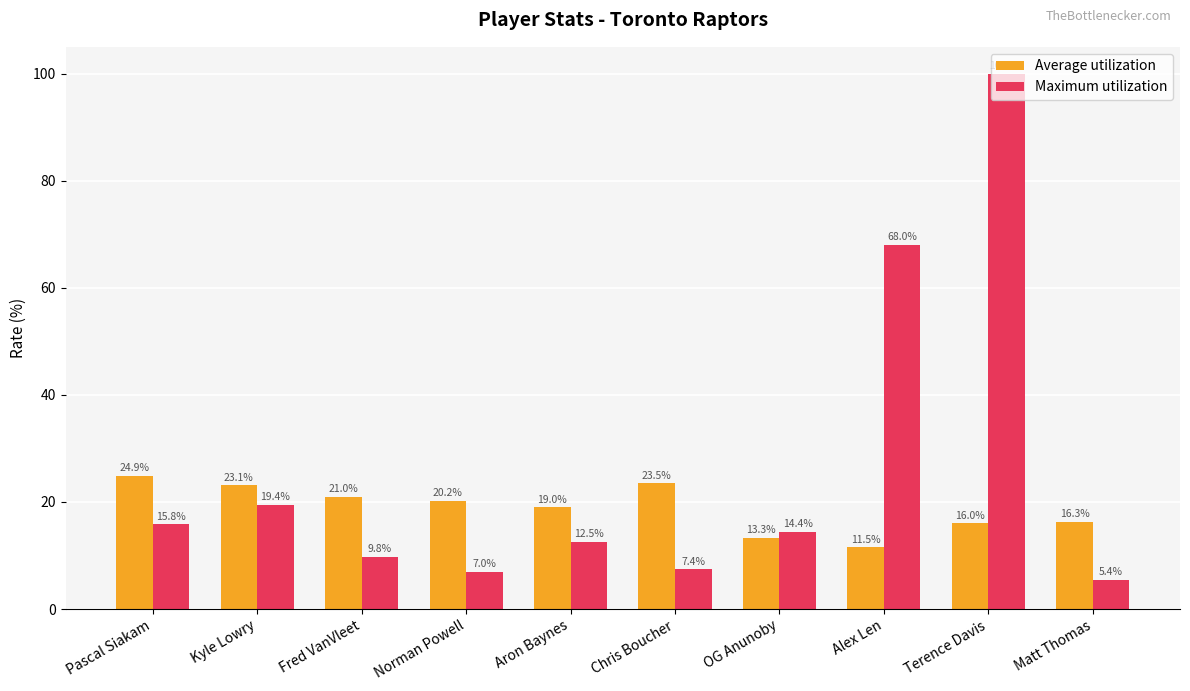

Are the bars horizontal?

No